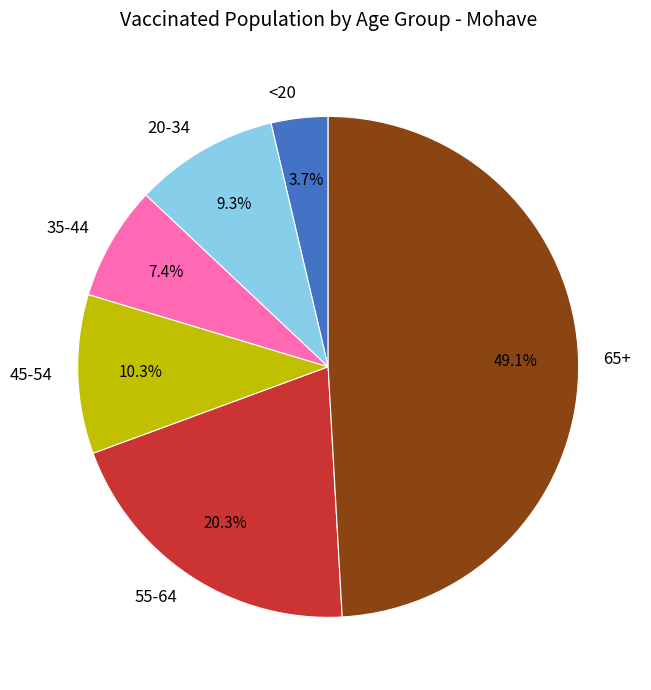

The 35-44 slice represents 1% of the pie. True or false?

False